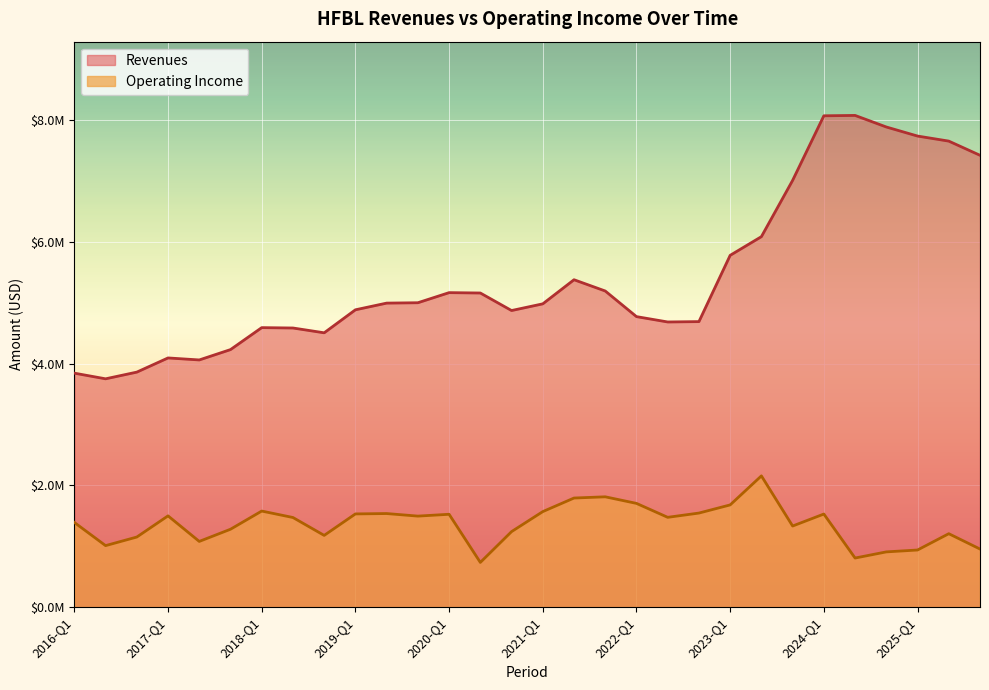

True or false: Revenues and Operating Income intersect in this chart.

False